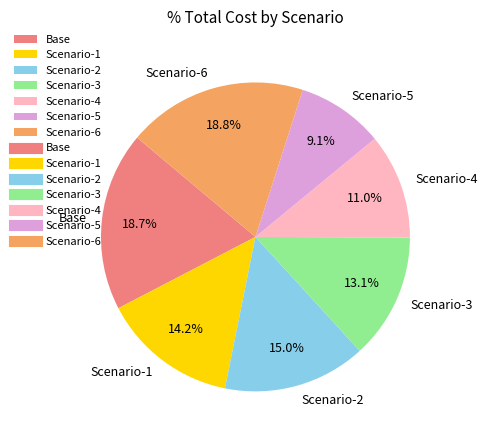

Which category has the smallest portion of the pie?

Scenario-5